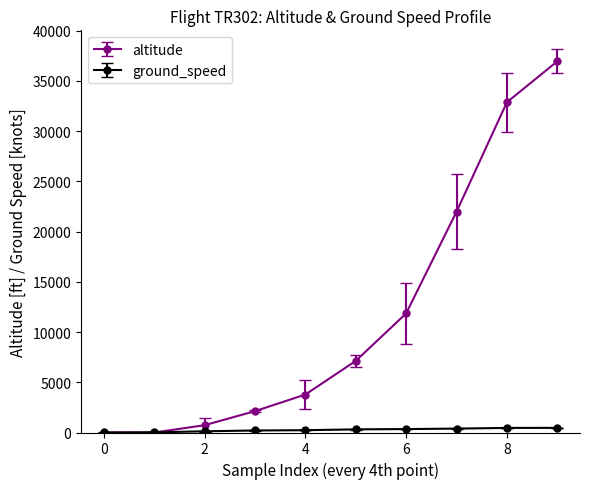

Which series has the largest range (max minus min)?

altitude